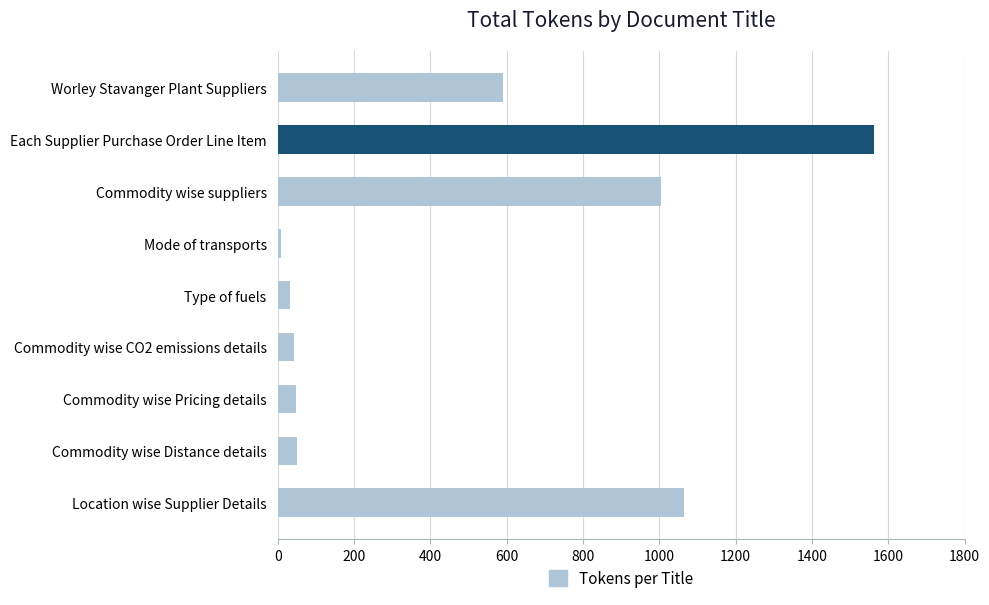

Count the number of categories in the chart.

9